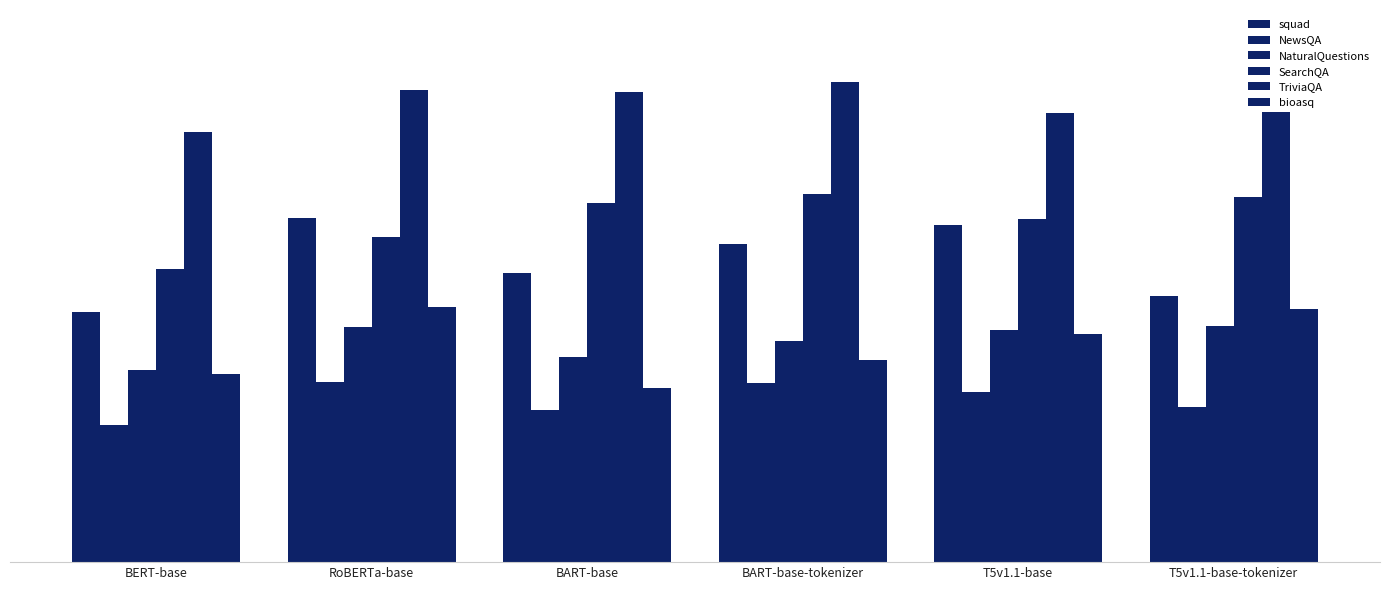

Between T5v1.1-base and T5v1.1-base-tokenizer, which series saw the biggest shift?

squad